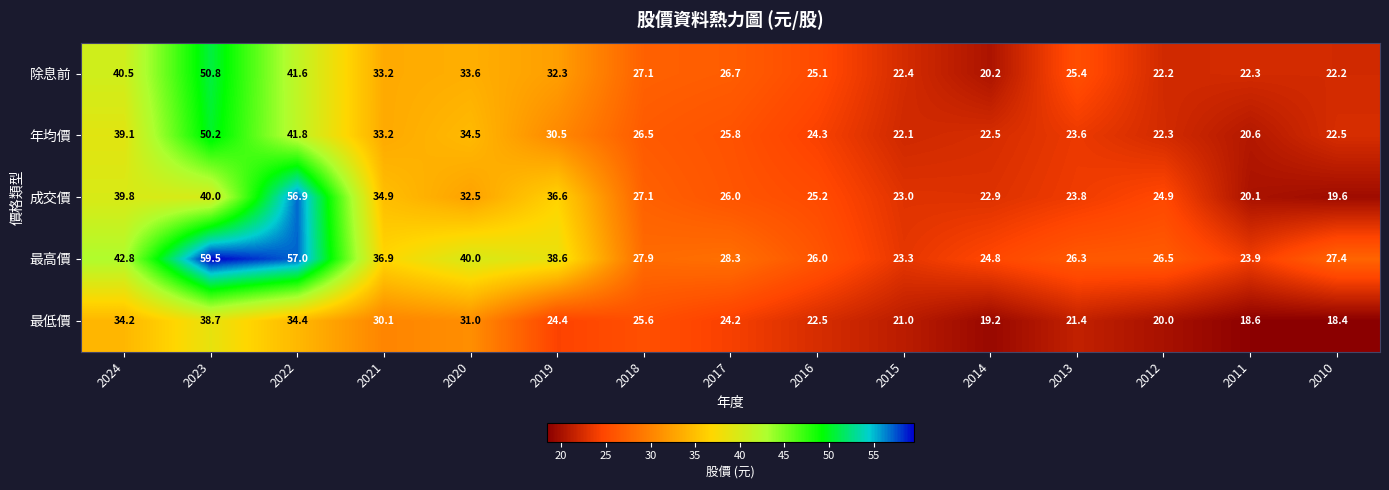

At how many categories does at least one series exceed 30?

6